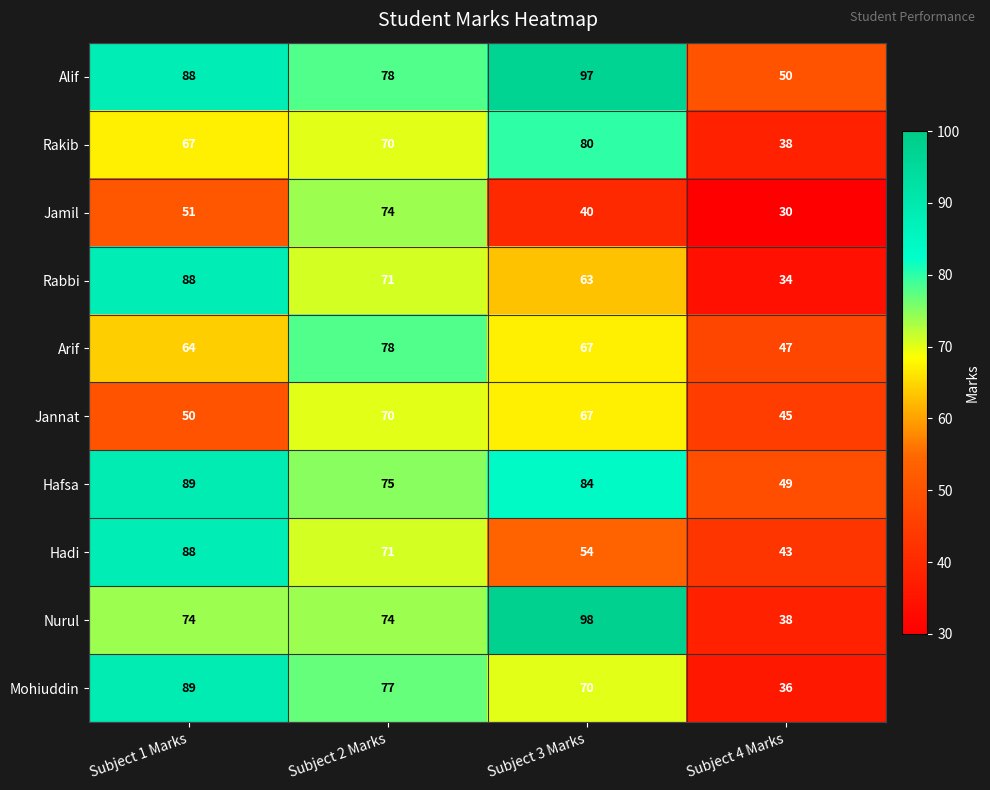

What is the sum of the Rakib values at Subject 4 Marks and Subject 3 Marks?

118